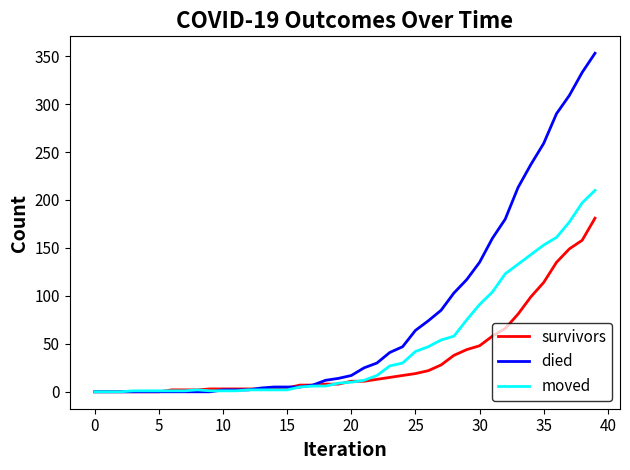

Rank the series by their average value, from highest to lowest.

died, moved, survivors